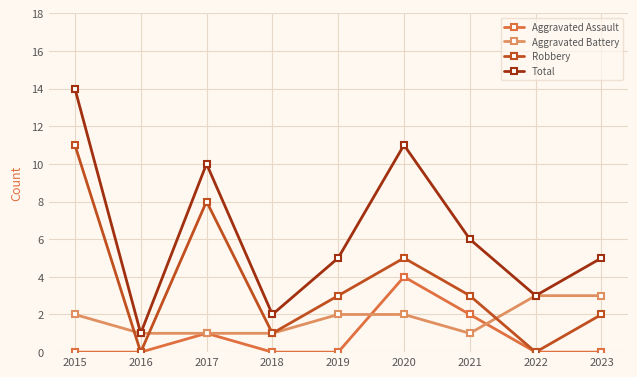

The Total series shows 2 at 2018. True or false?

True